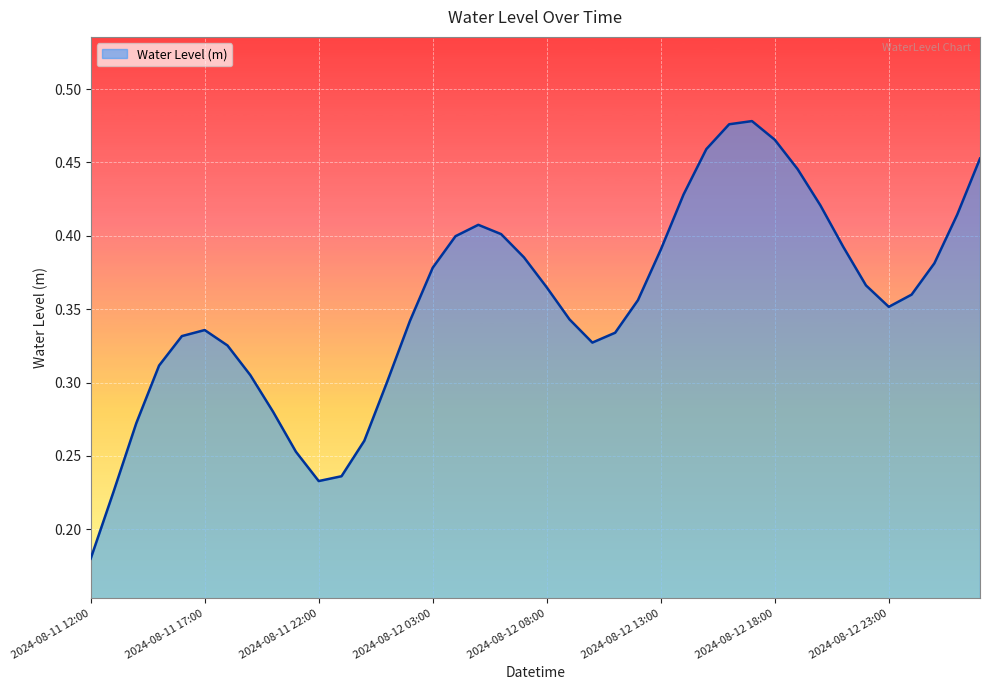

How many lines are shown in the chart?

1